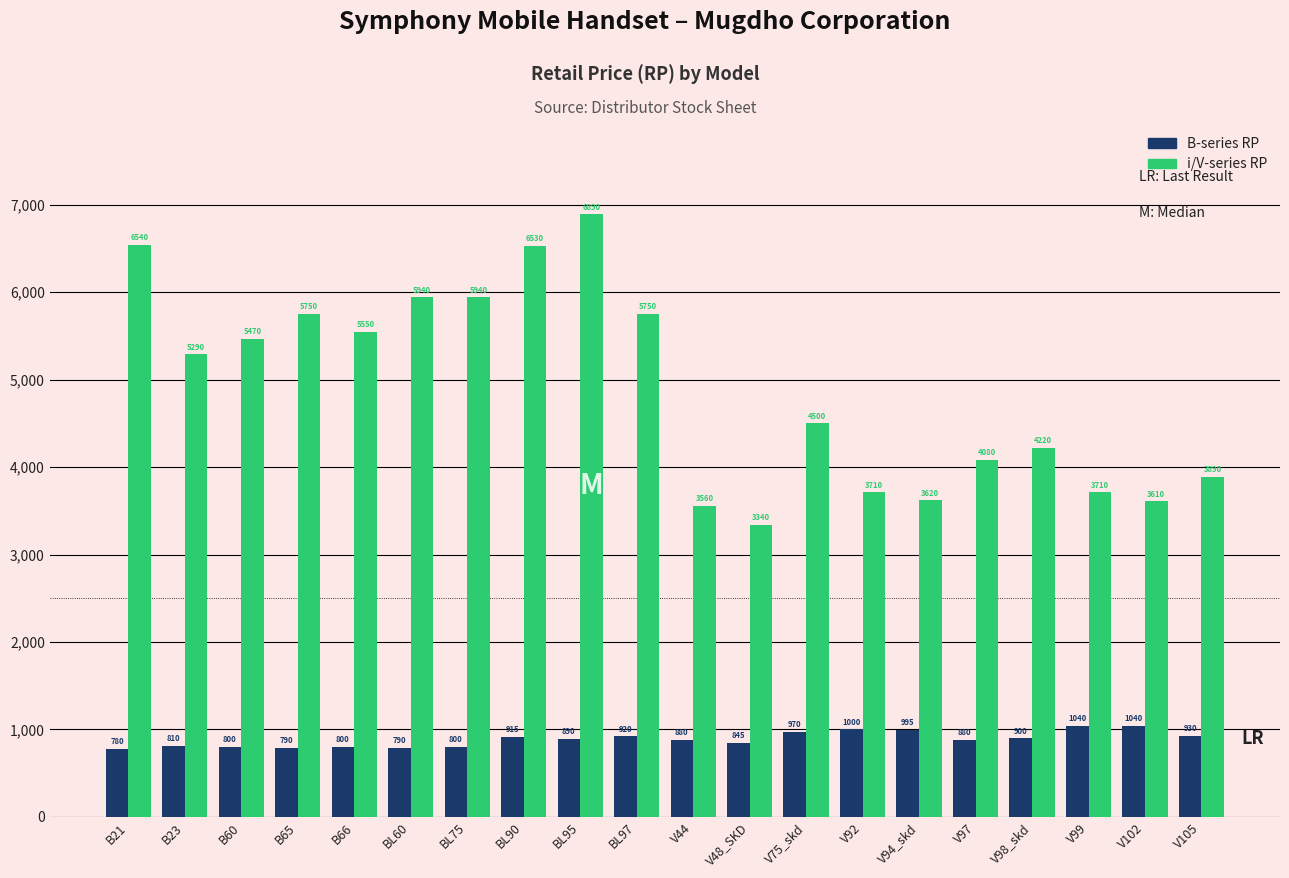

How many bars are there in each group?

2